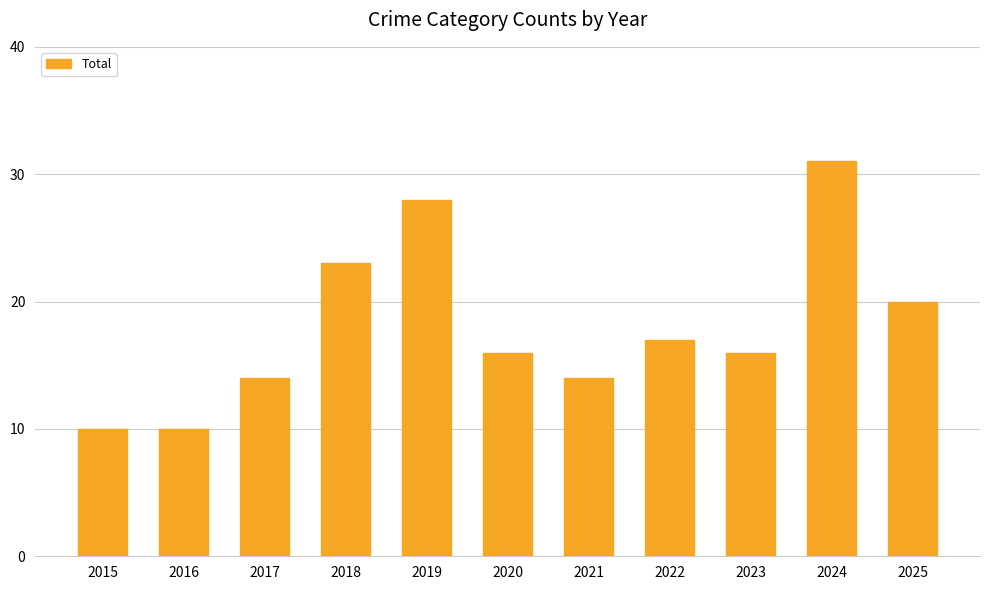

Which has a higher value, 2021 or 2024?

2024